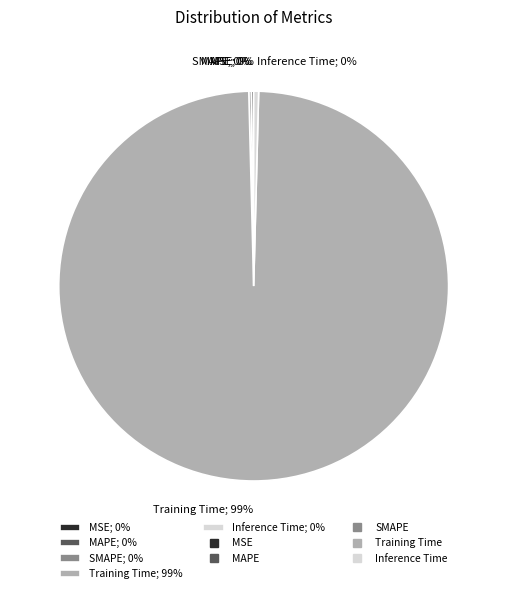

Is there any slice that represents more than half of the pie?

Yes